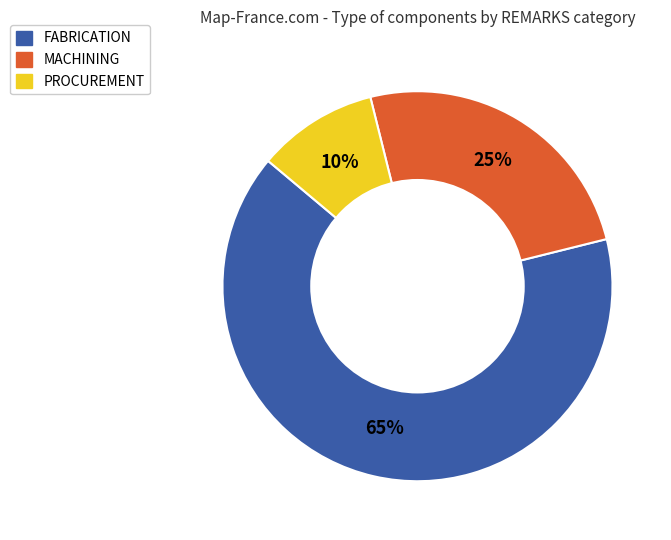

To the nearest percent, what percentage of the pie is PROCUREMENT?

10%